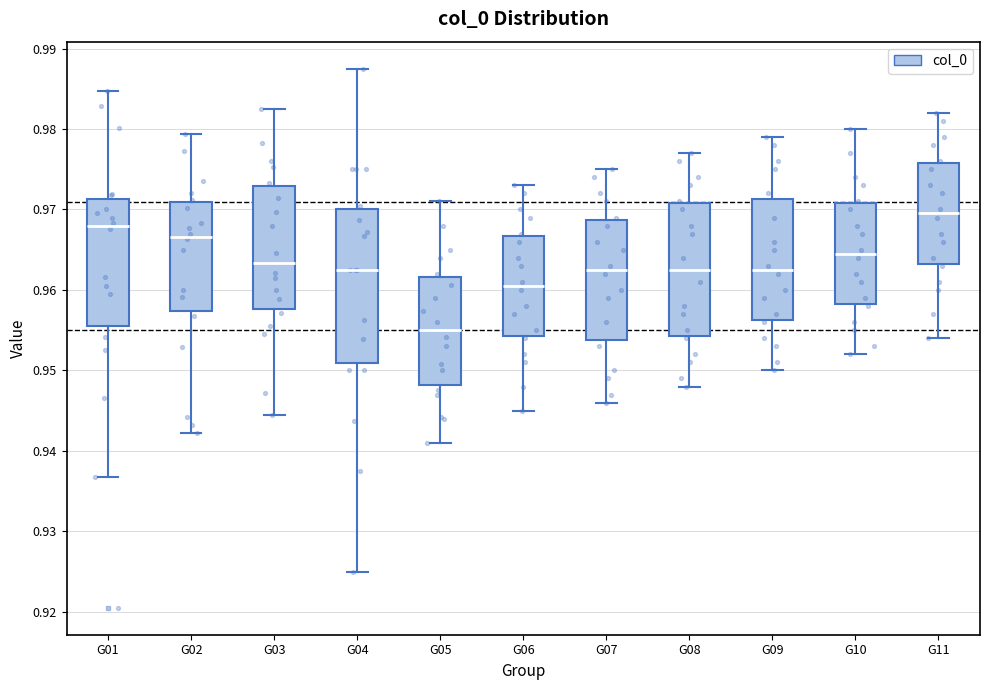

Comparing the boxes themselves (not the whiskers), which one is the tallest?

G04